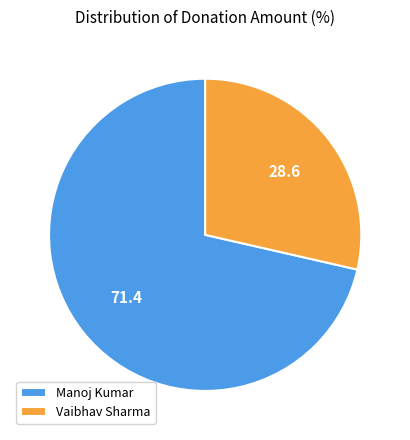

Combined, do Vaibhav Sharma and Manoj Kumar account for over 50%?

Yes